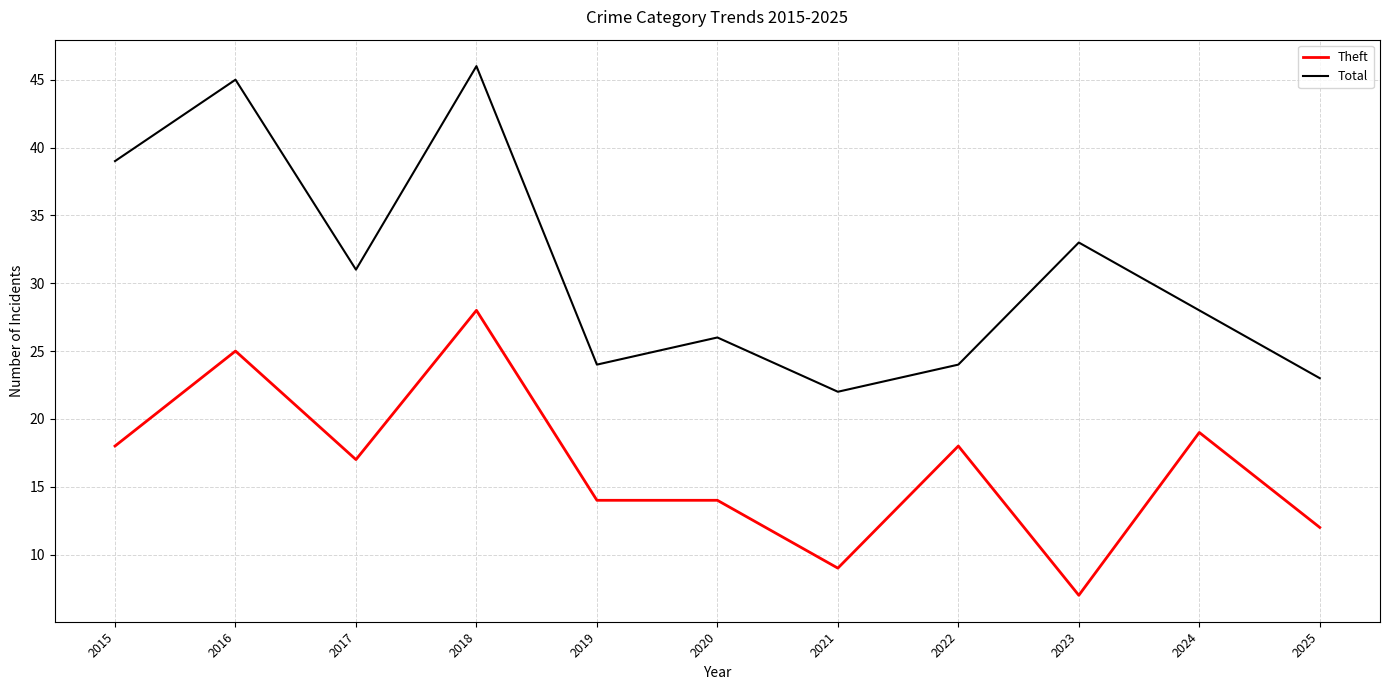

True or false: Total has a value of 33 at 2022.

False